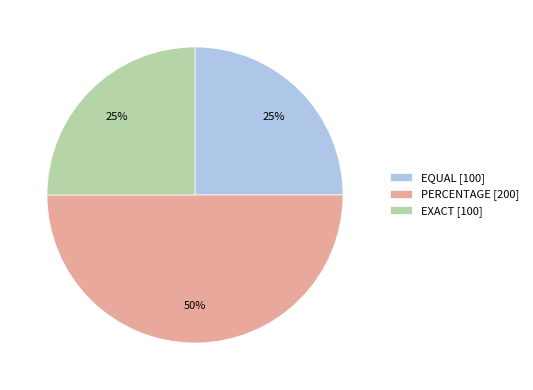

Approximately how many times larger is the value at PERCENTAGE compared to EQUAL?

2.0